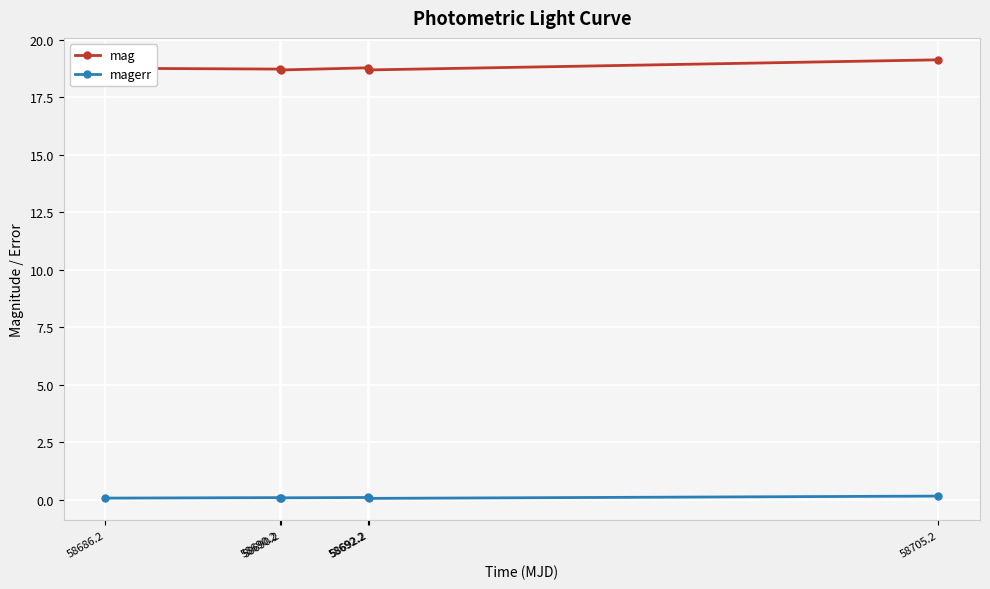

How many lines are shown in the chart?

2